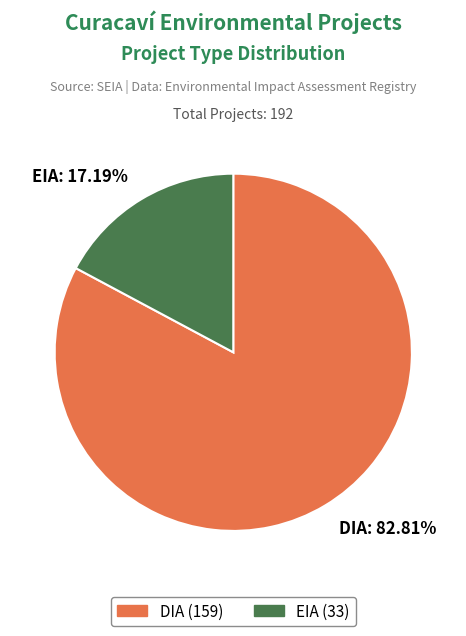

To the nearest percent, what percentage of the pie is EIA?

17%